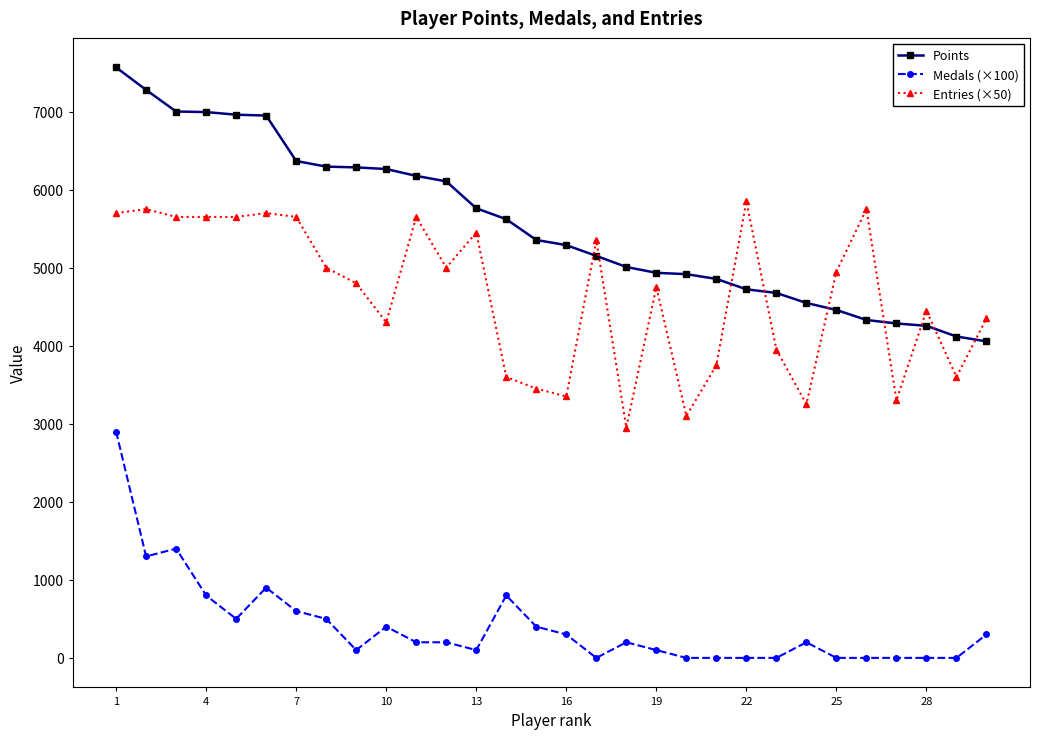

True or false: Points and Medals (×100) cross at least once.

False